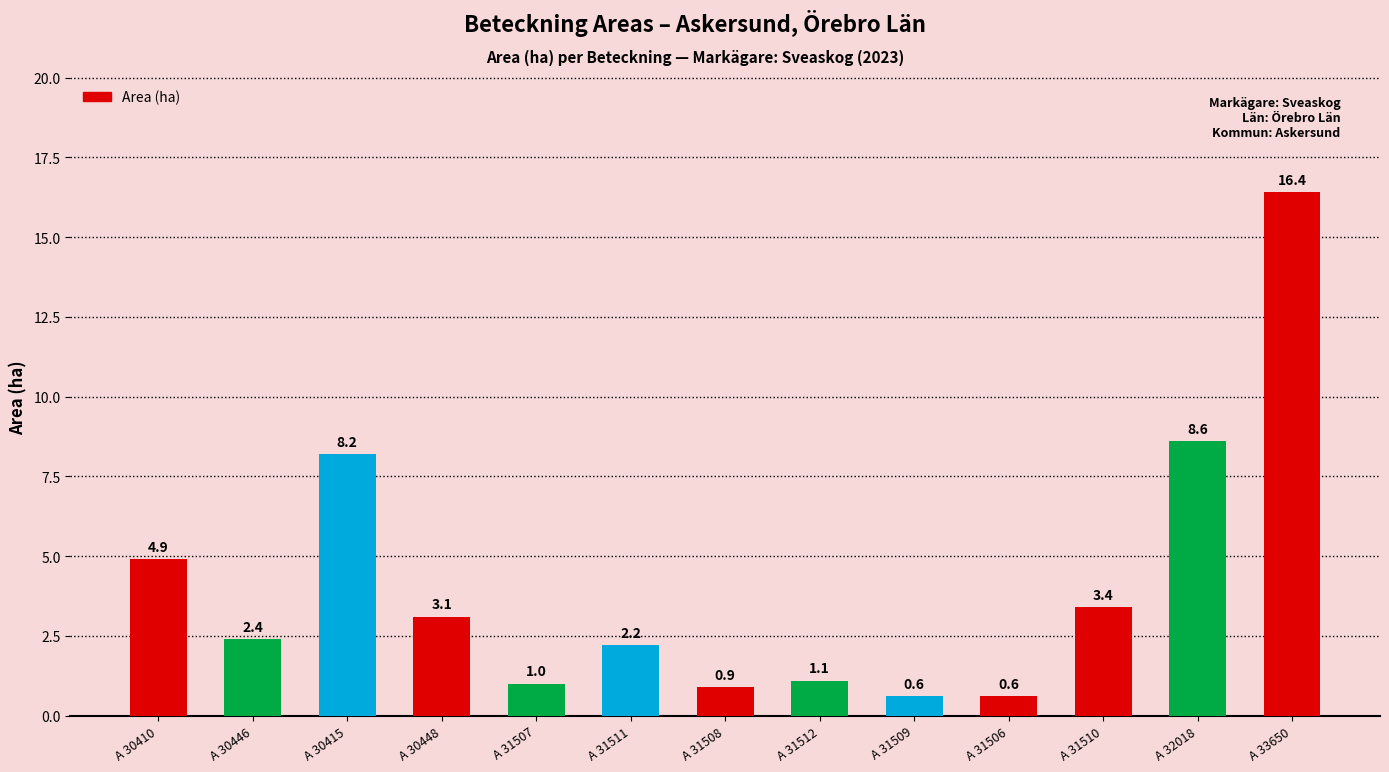

Is it true that the value at A 30410 is 8.8?

False